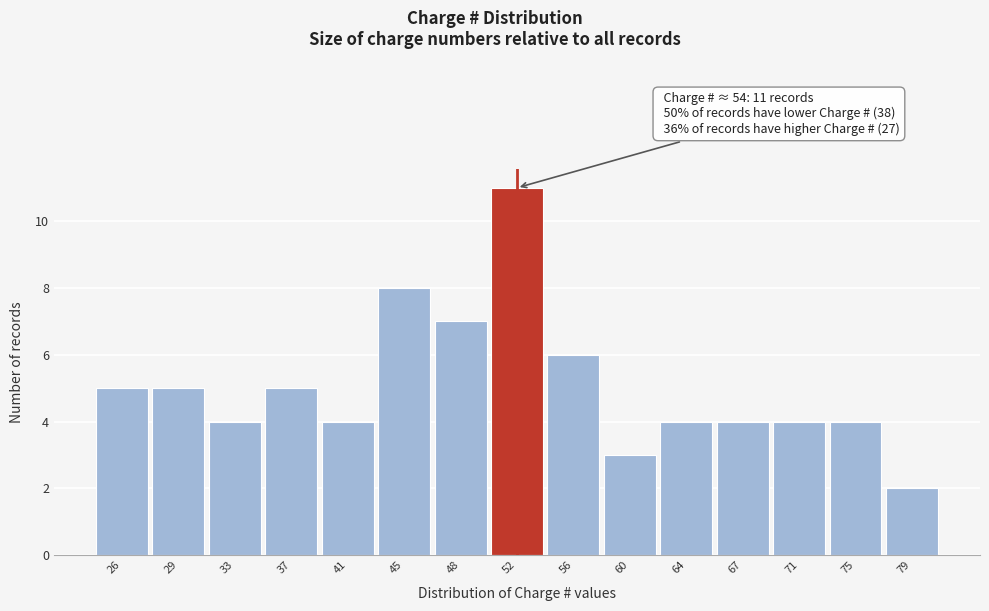

Reading left to right, what are all the values shown in this chart?

26=5	29=5	33=4	37=5	41=4	45=8	48=7	52=11	56=6	60=3	64=4	67=4	71=4	75=4	79=2